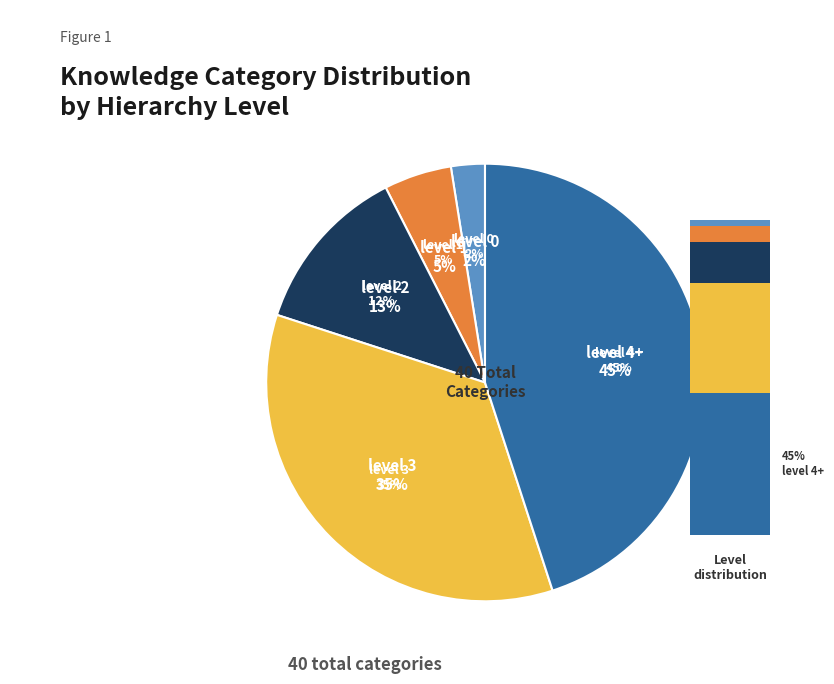

To the nearest percent, what is the difference between the level 3 and level 4+ slice percentages?

10%